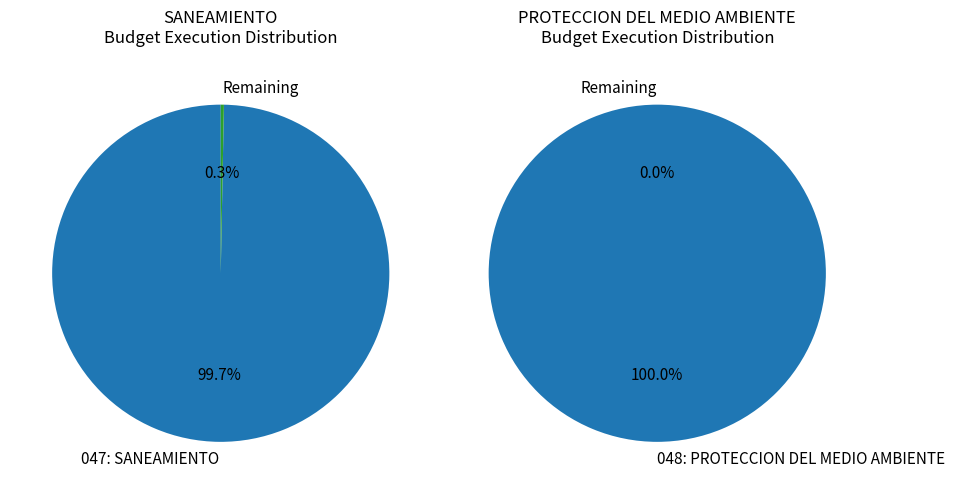

What is the ratio of the value at 048: PROTECCION DEL MEDIO AMBIENTE to the value at 047: SANEAMIENTO?

1.0